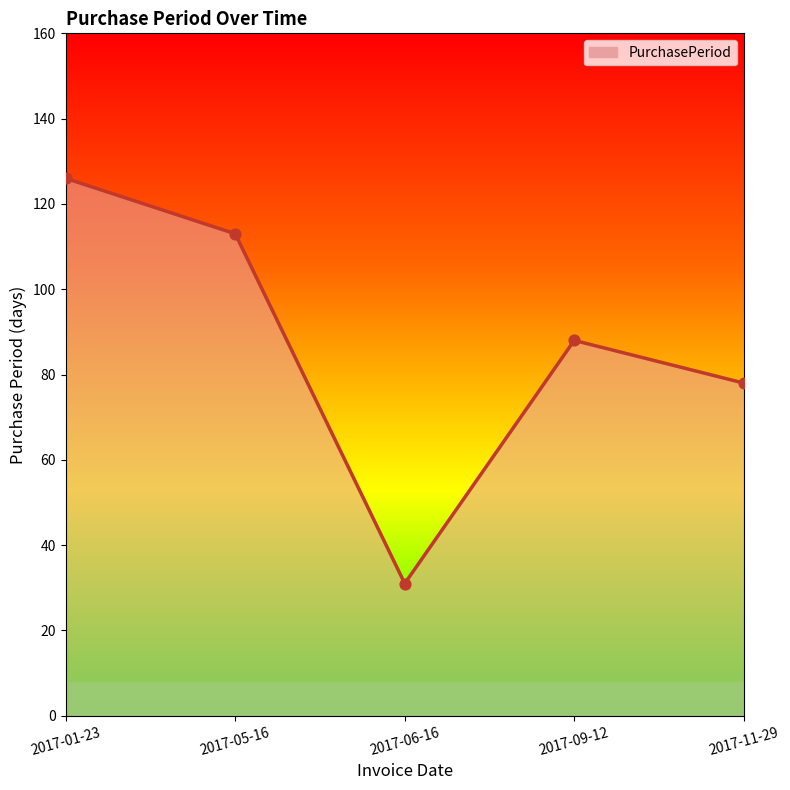

What is the change in value from 2017-01-23 to 2017-06-16?

-95